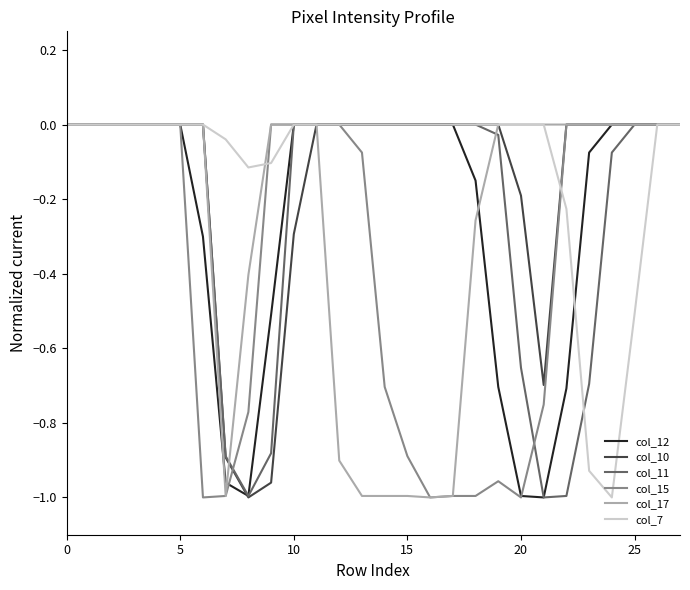

What are all the series names shown in the legend?

col_12, col_10, col_11, col_15, col_17, col_7